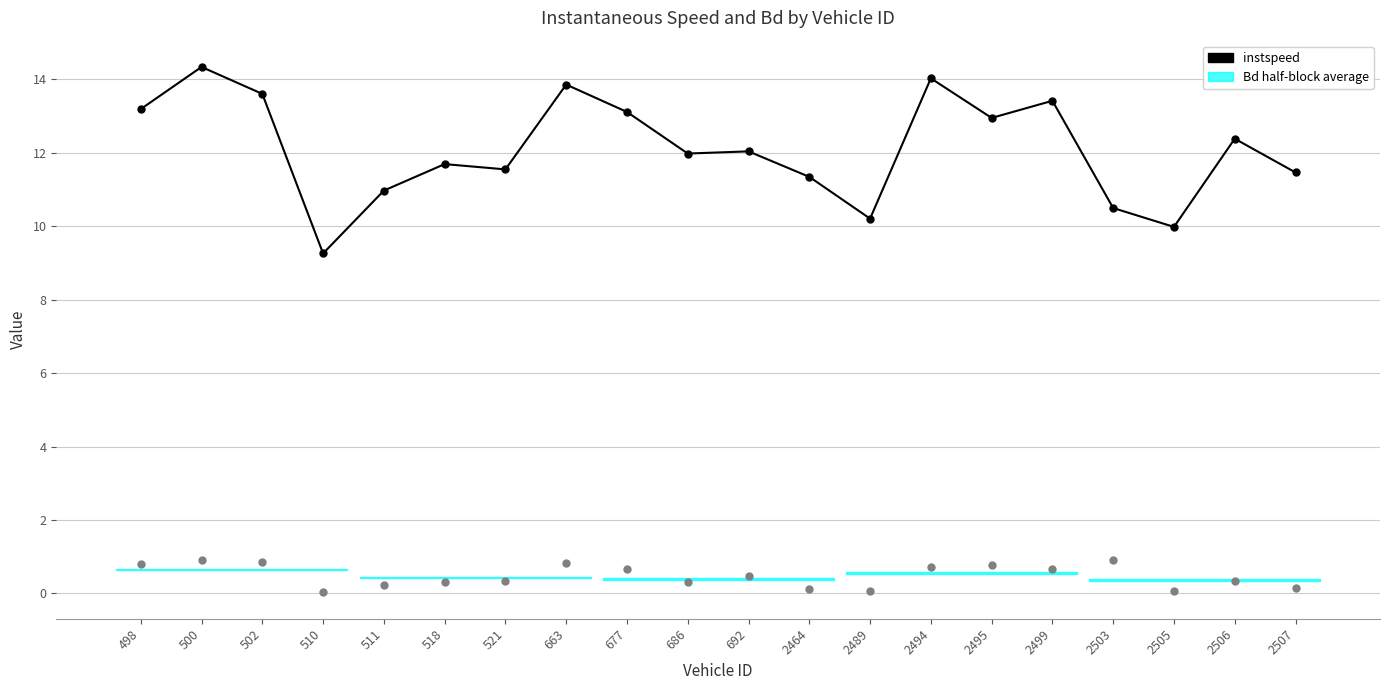

What is the total value across all series at 2503?

11.4